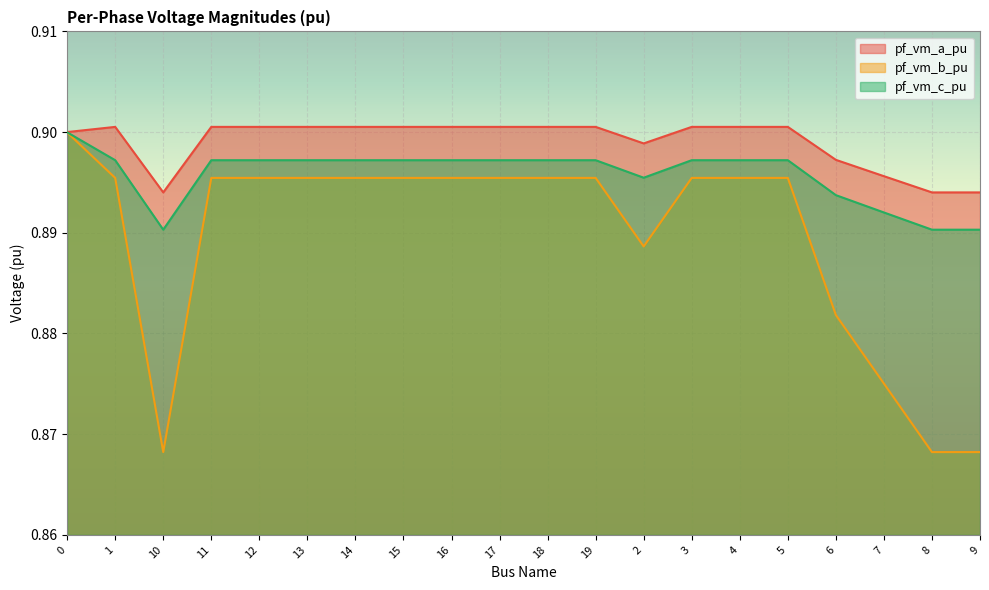

The value of pf_vm_a_pu at 6 is 0.4. True or false?

False